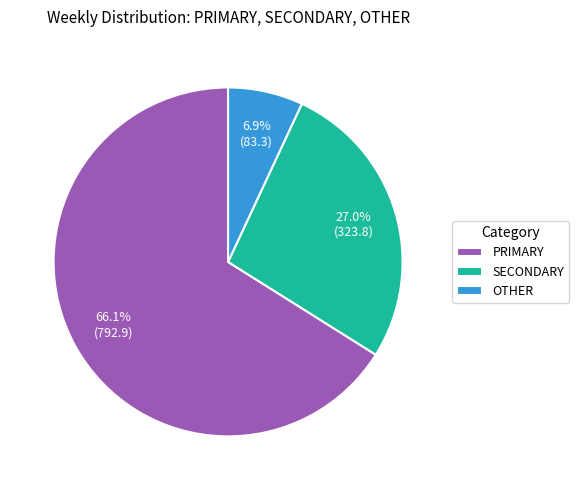

Approximately how many times larger is the value at PRIMARY compared to SECONDARY?

2.4